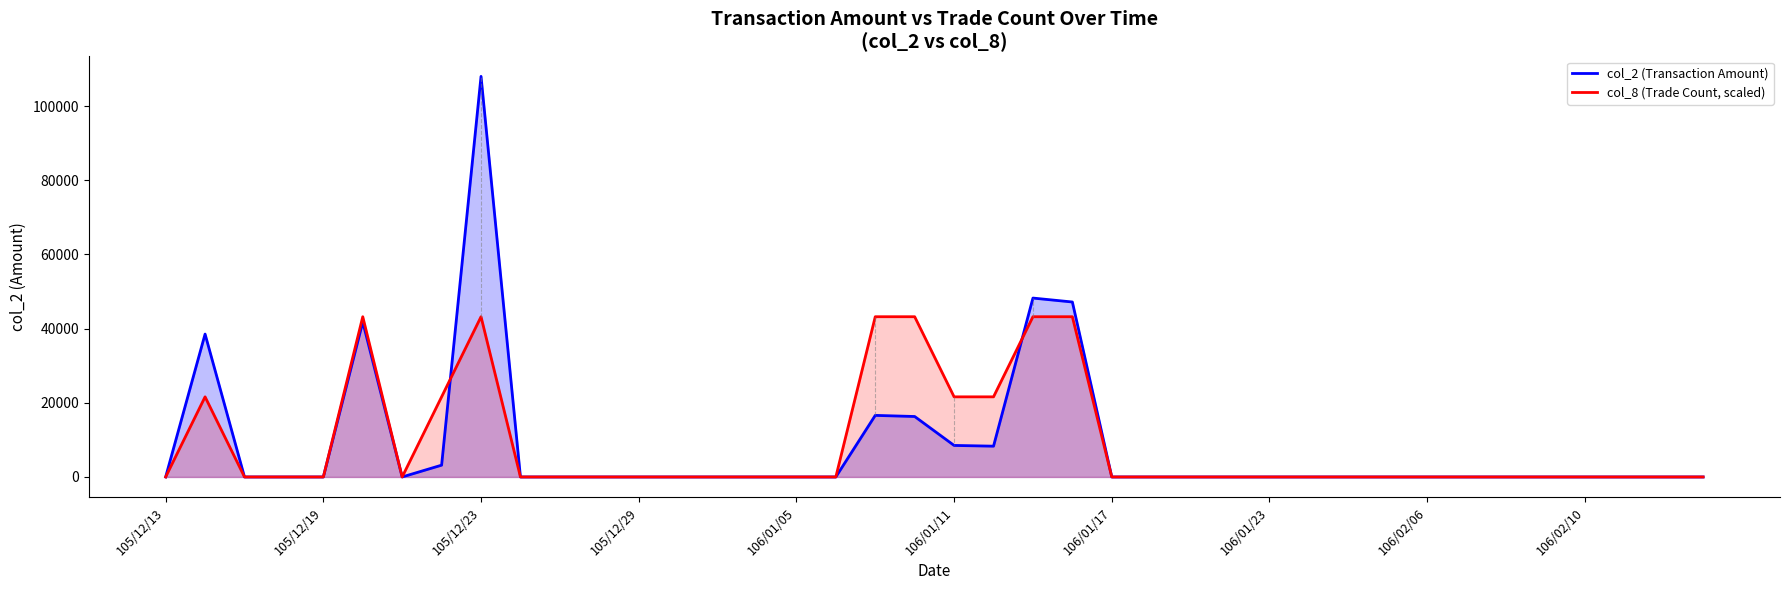

Which category has the highest value across all series?

105/12/23